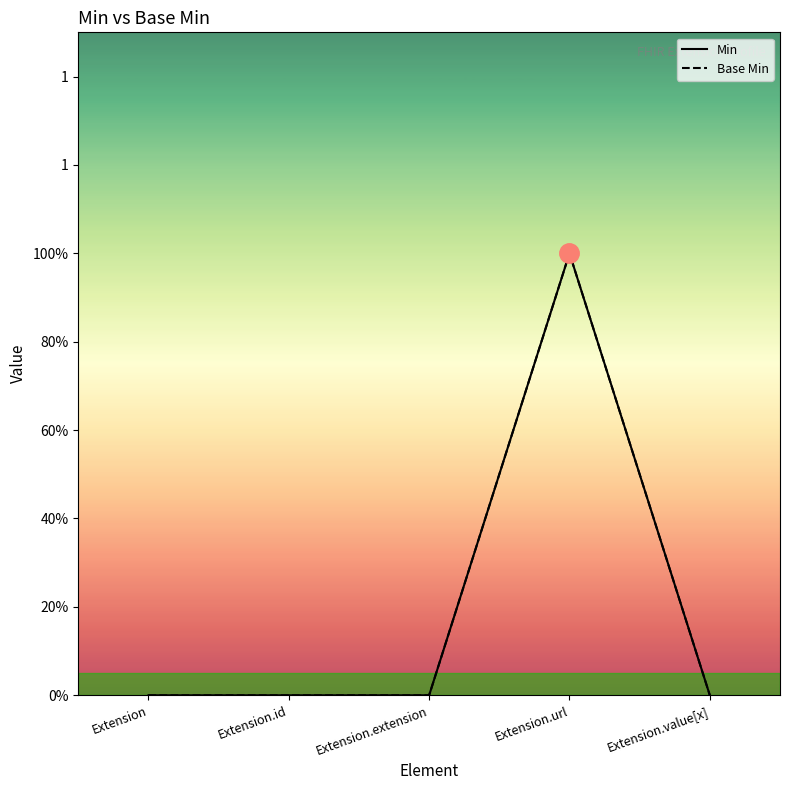

What is the label of the 3rd point from the left?

Extension.extension